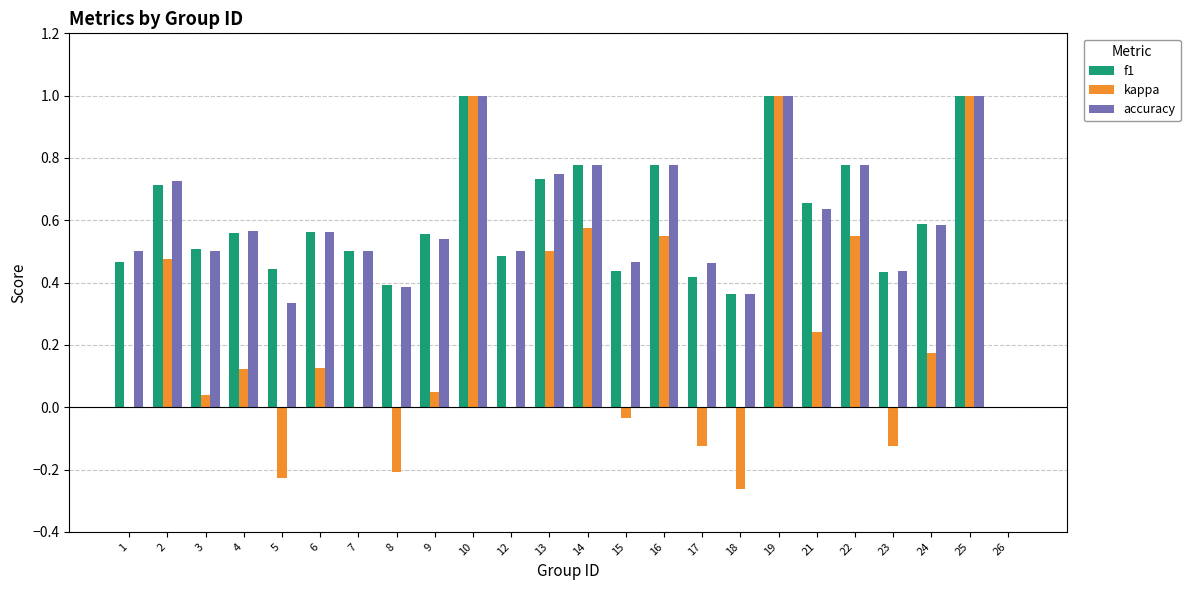

Is it true that f1 equals 0.7 at 13?

True